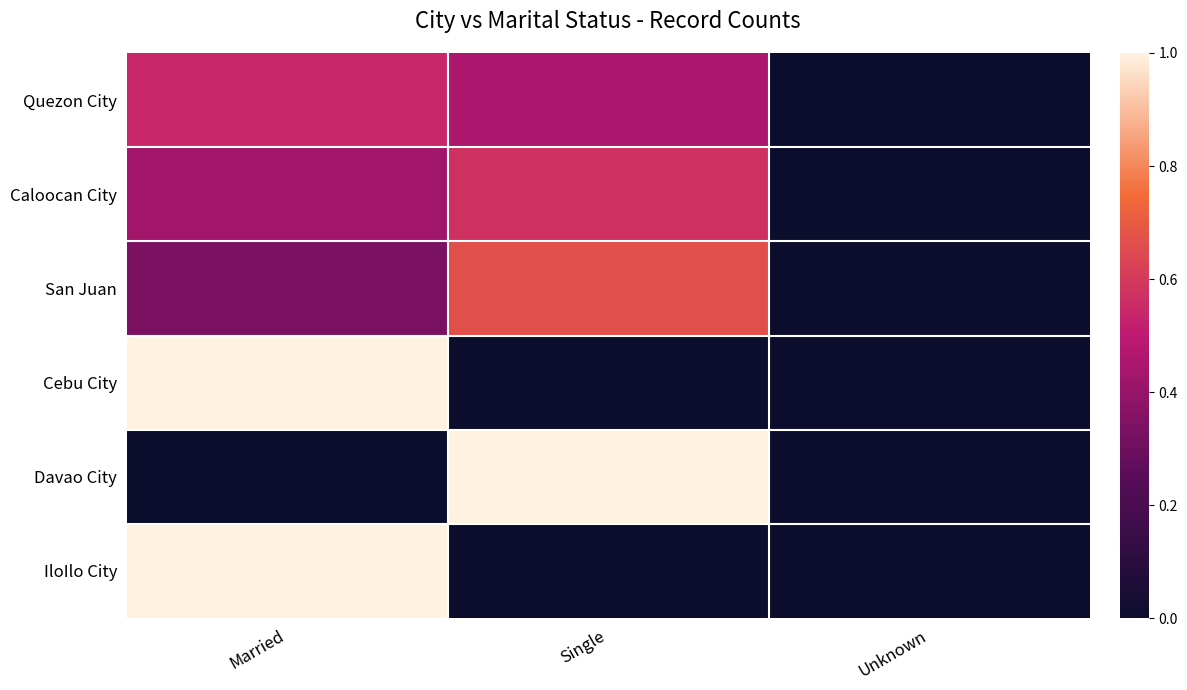

Between Married and Single, which series saw the biggest shift?

Cebu City